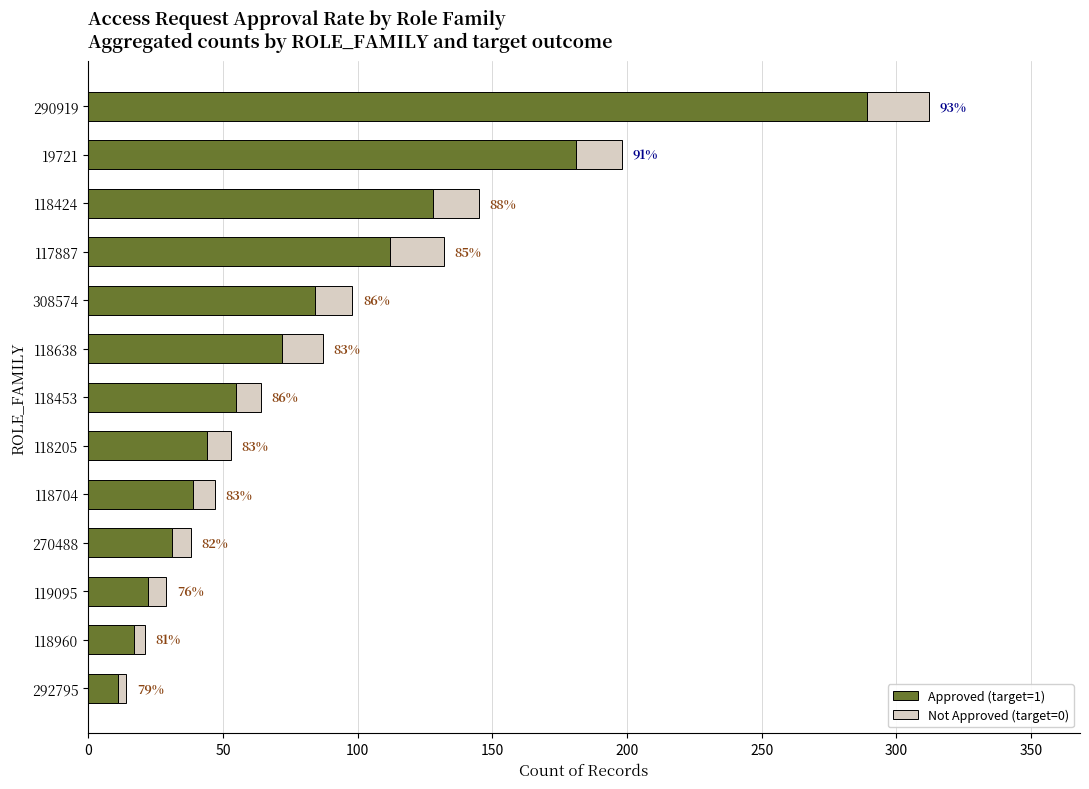

What are all the series names shown in the legend?

Approved (target=1), Not Approved (target=0)